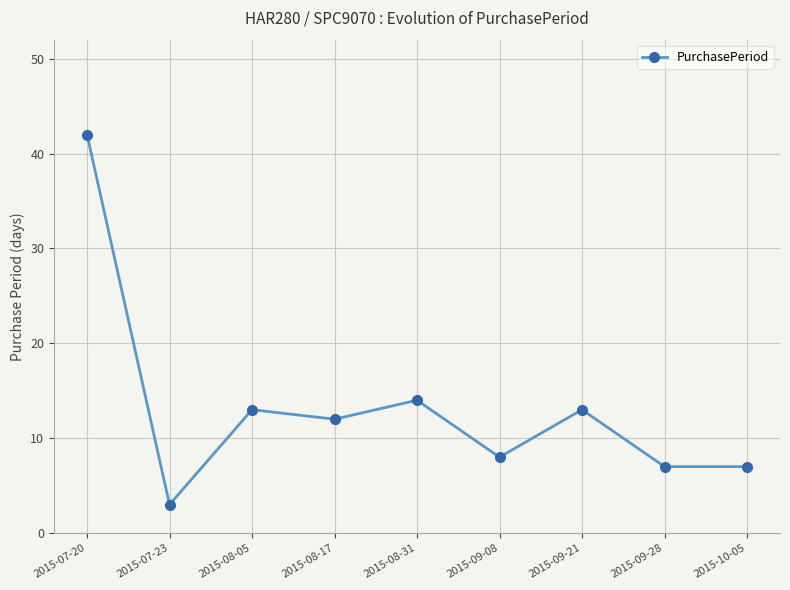

Where is the first local minimum?

2015-07-23